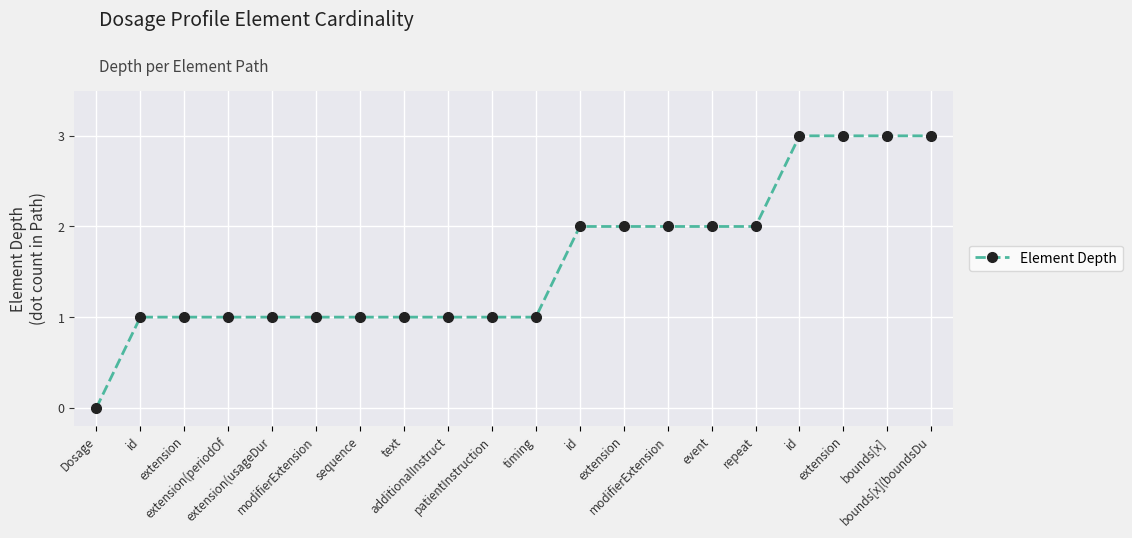

At which label is the value closest to 1?

id